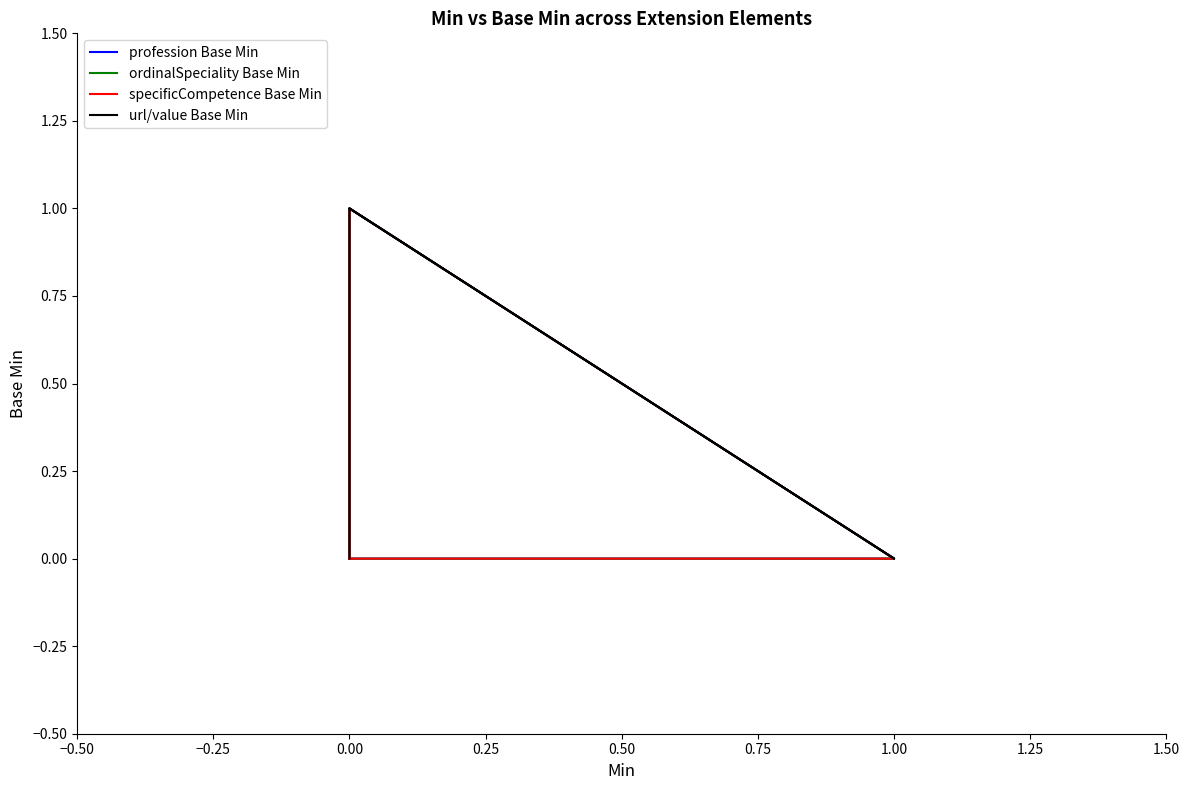

Which series has the widest spread of values?

profession Base Min